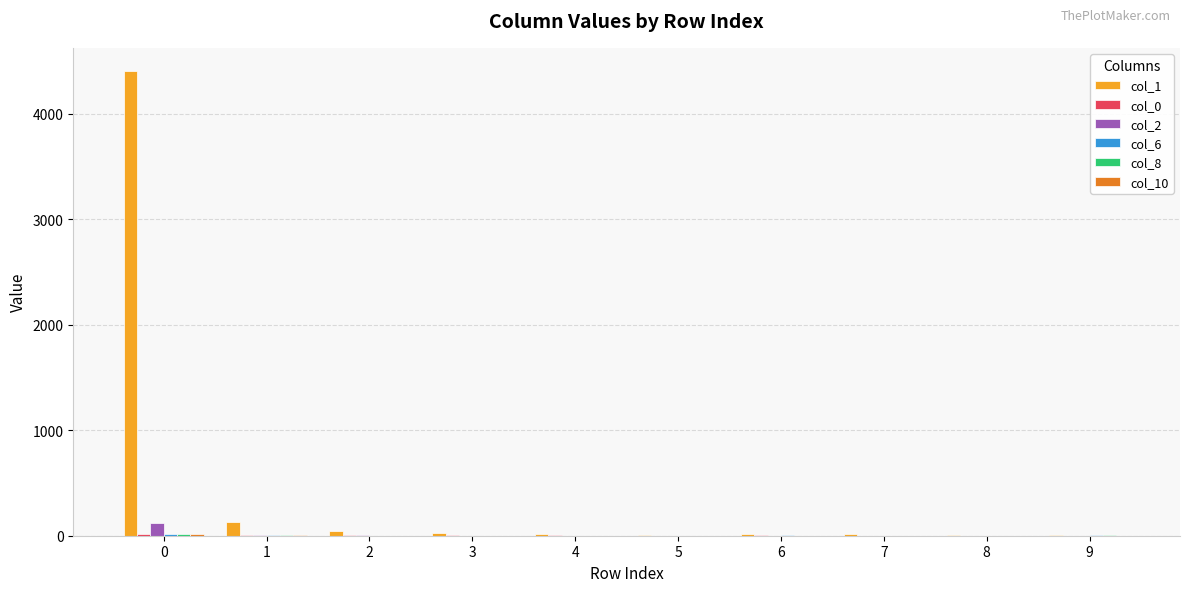

What is the greatest value displayed?

4404